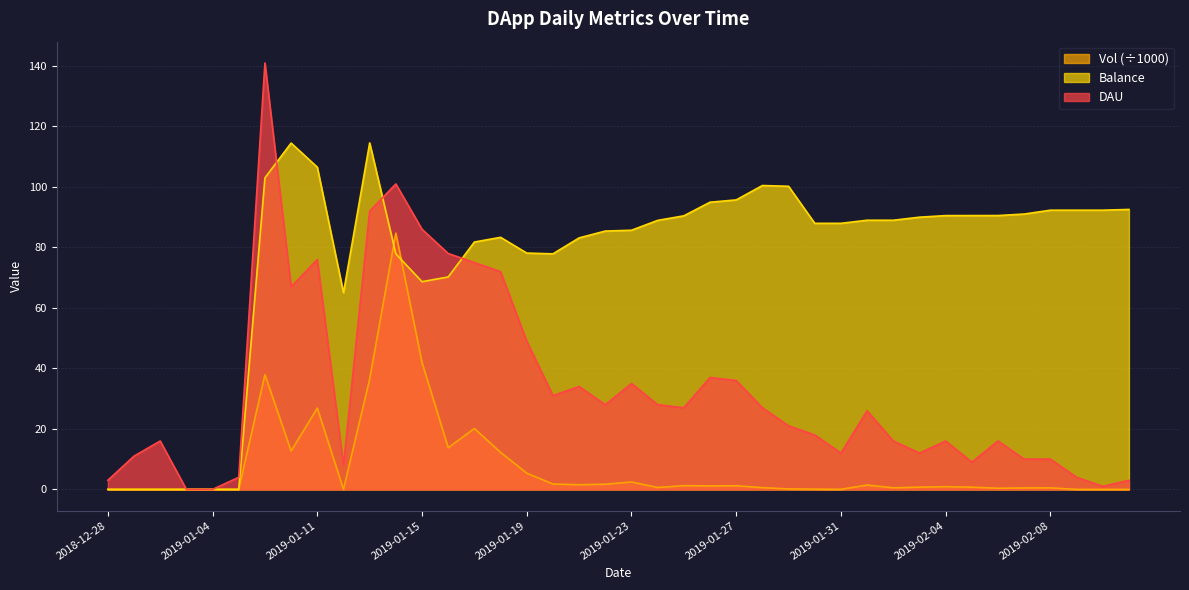

What is the difference between the Vol values at 2019-01-20 and 2019-01-29?

1.6